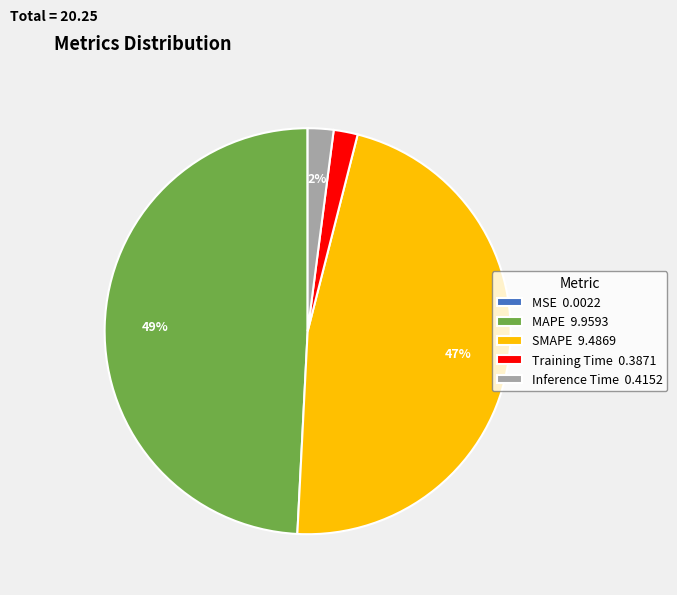

To the nearest percent, what percentage of the pie is Training Time?

2%